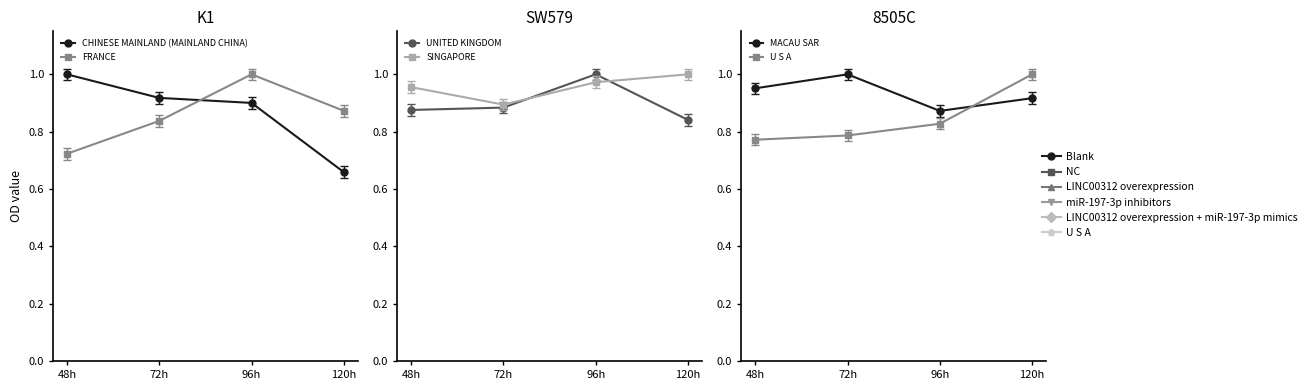

Which series has the widest spread of values?

CHINESE MAINLAND (MAINLAND CHINA)